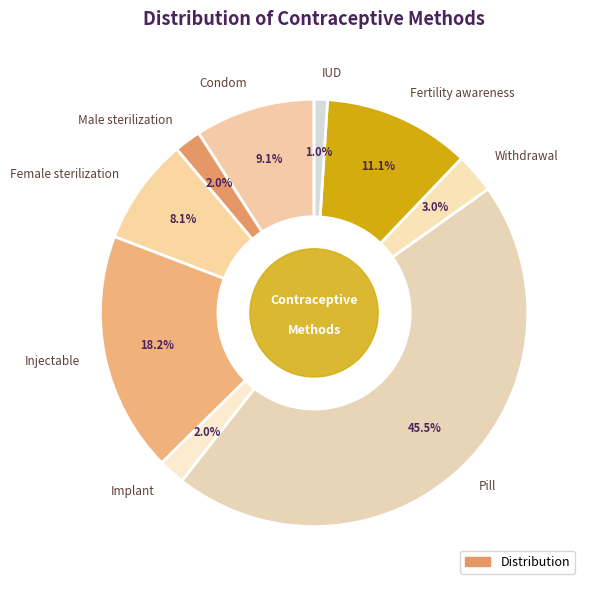

What is the total percentage of Female sterilization and Fertility awareness?

19.2%